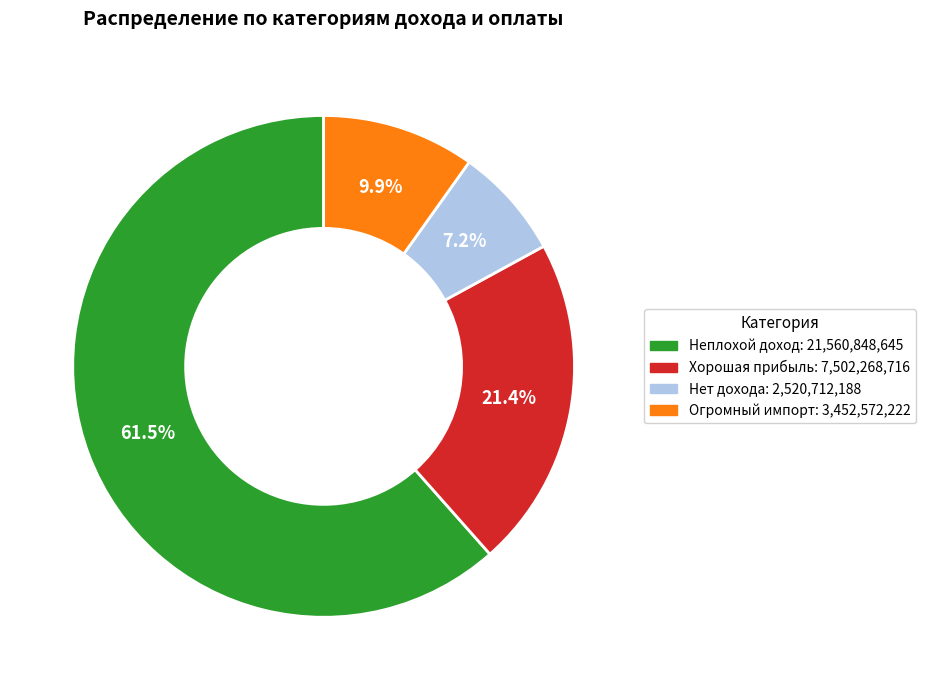

Is there any slice that represents more than half of the pie?

Yes